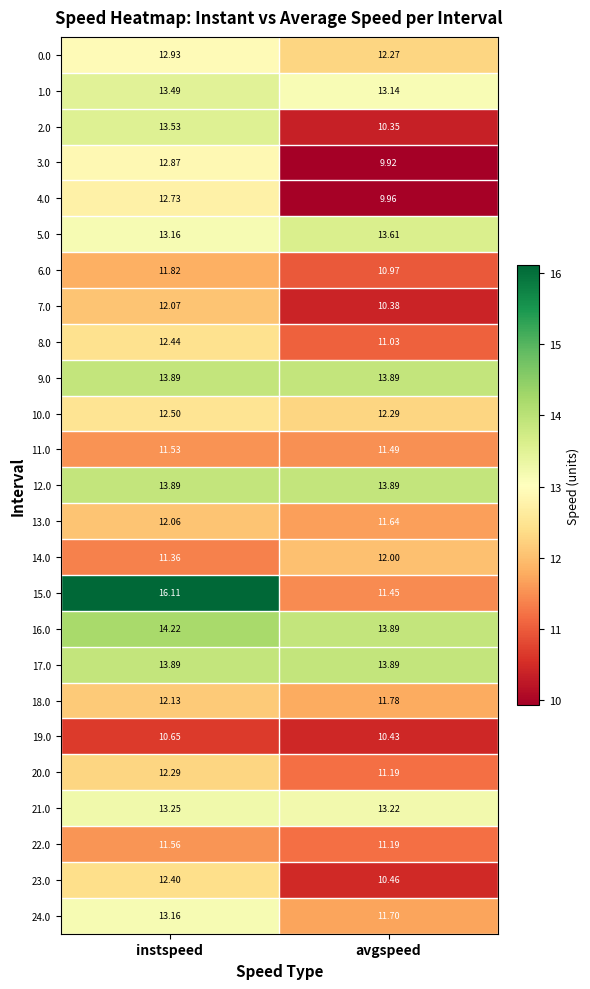

At which label is 24.0 closest to 12?

avgspeed